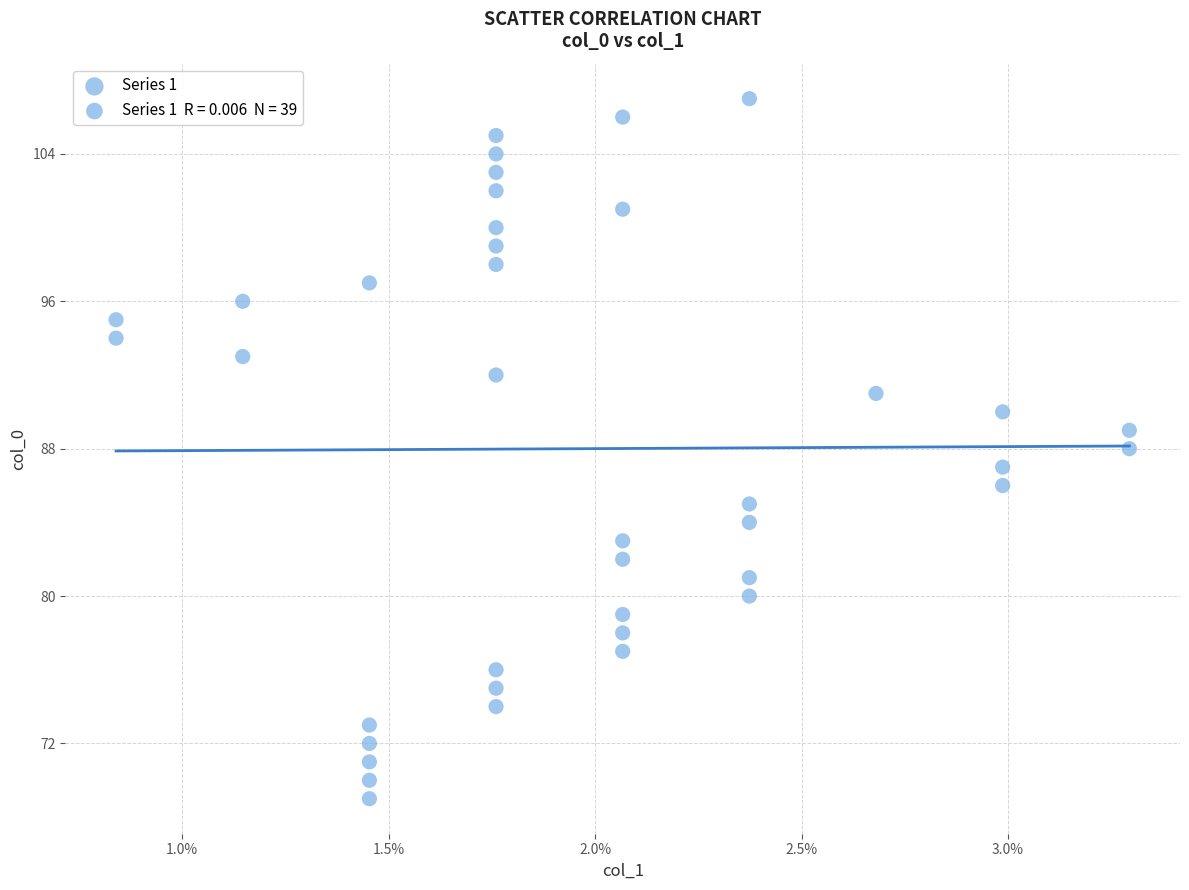

What is the range of Y values (max minus min)?

38